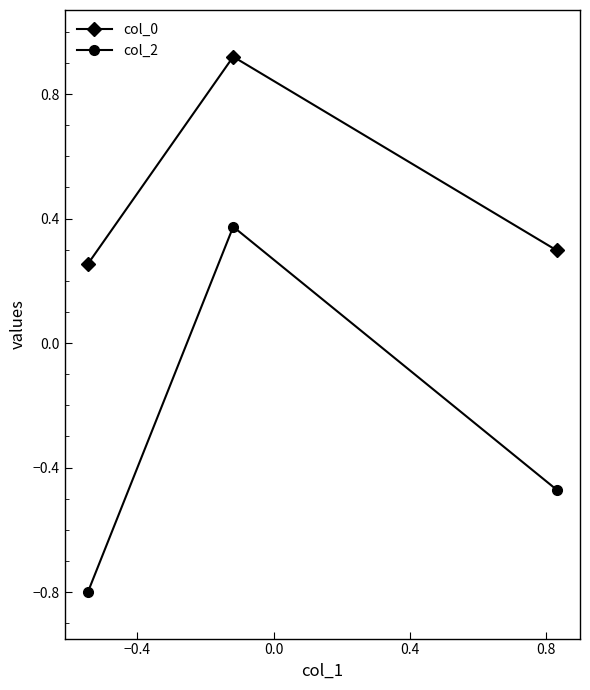

Which series has the widest spread of values?

col_2